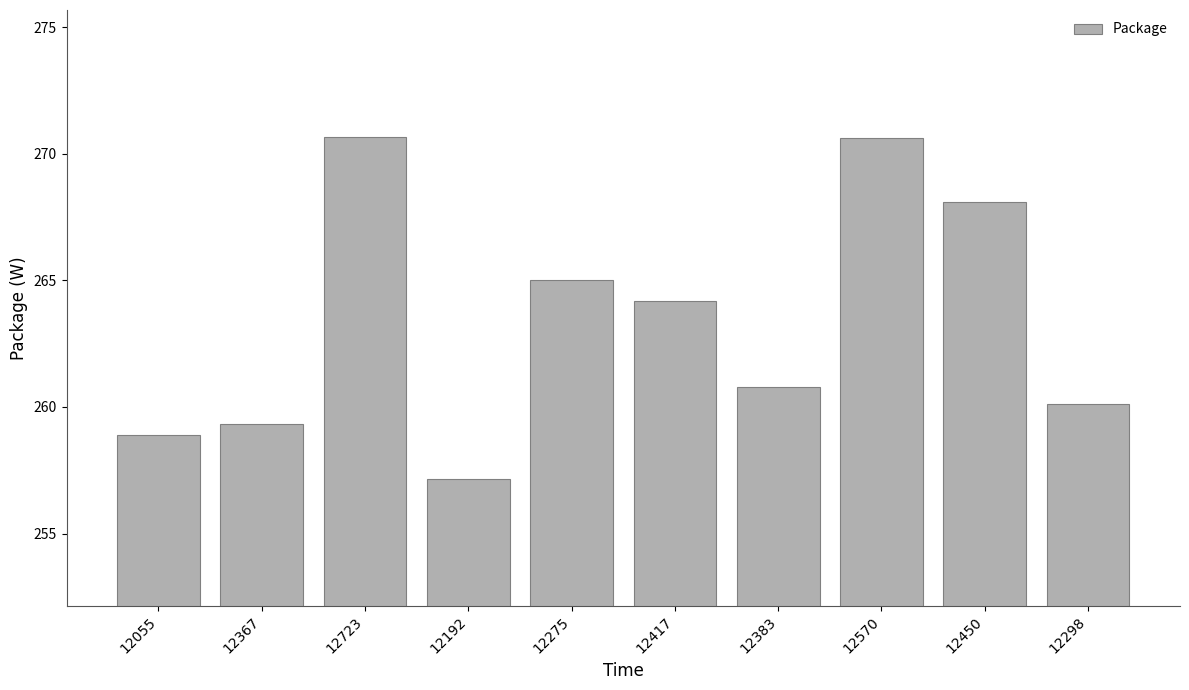

At which label does the data first exceed 264?

12723